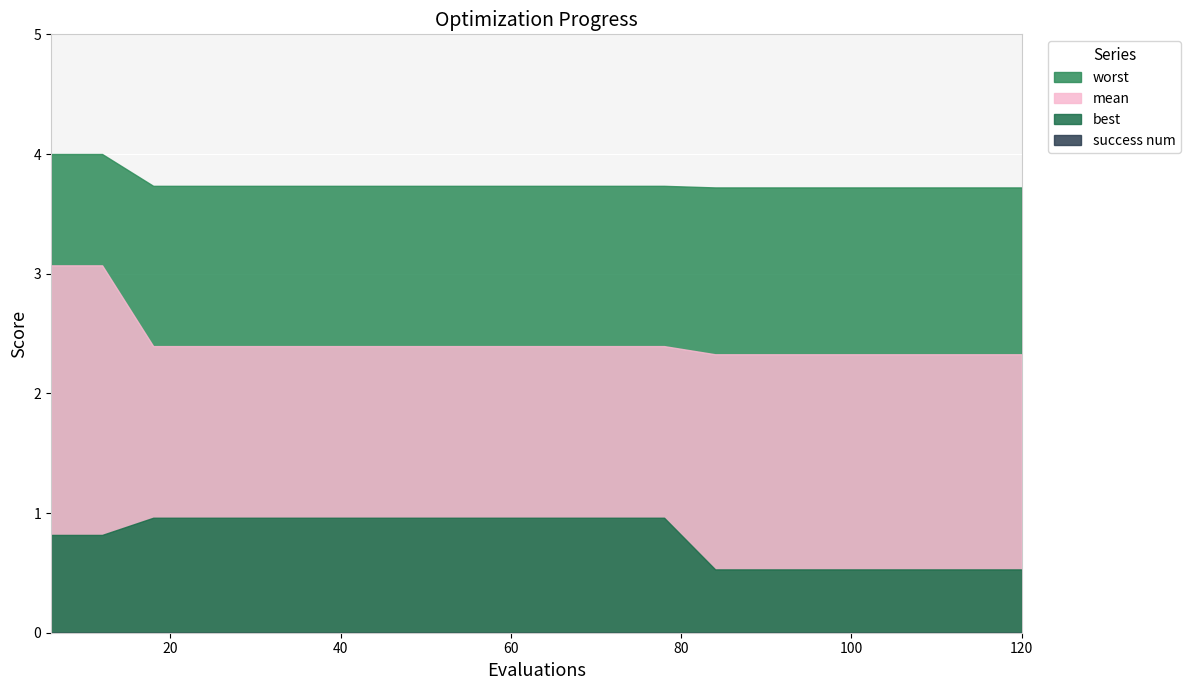

List the series in order of their peak value, lowest first.

success num, best, mean, worst